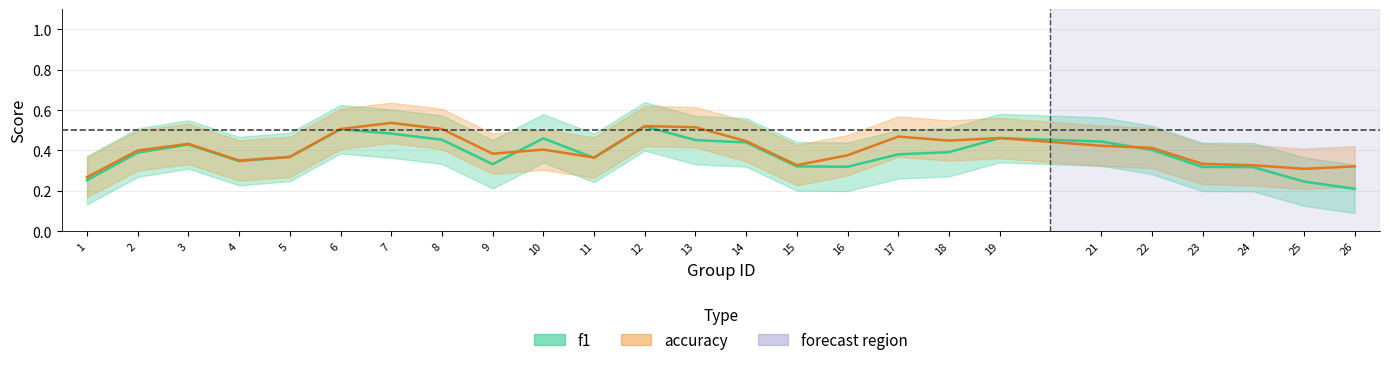

Count the number of data series in this chart.

2